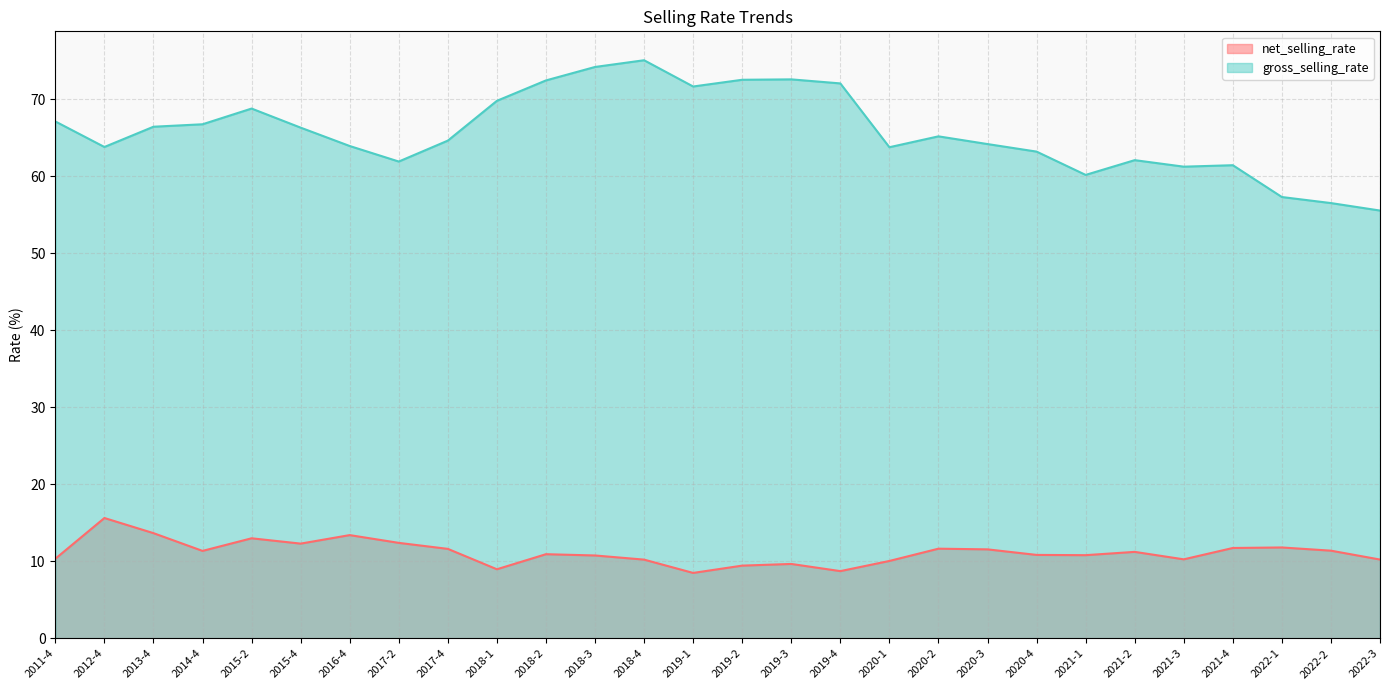

At which label does net_selling_rate first exceed 11?

2012-4